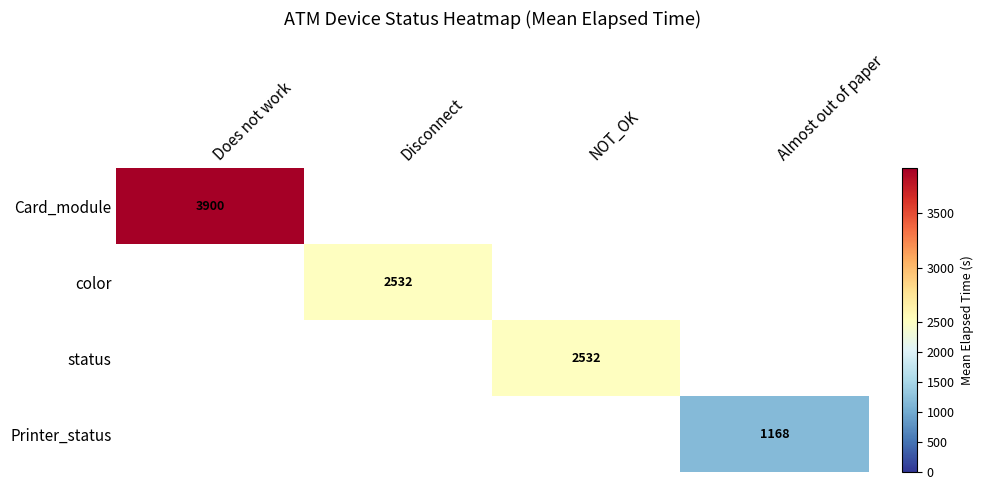

At how many categories does at least one series exceed 1488?

3